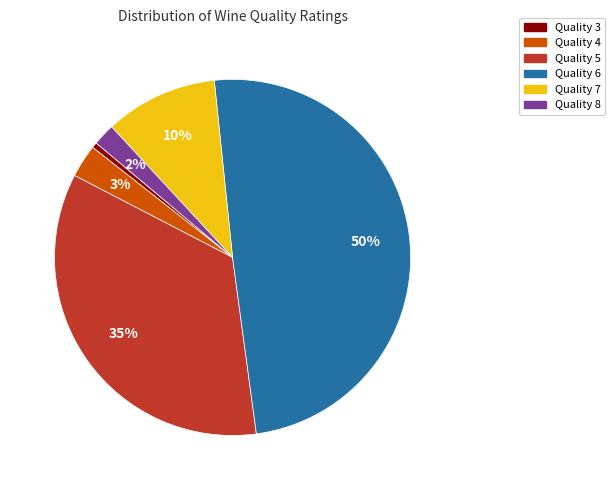

To the nearest percent, what is the combined percentage of Quality 5 and Quality 7?

45%